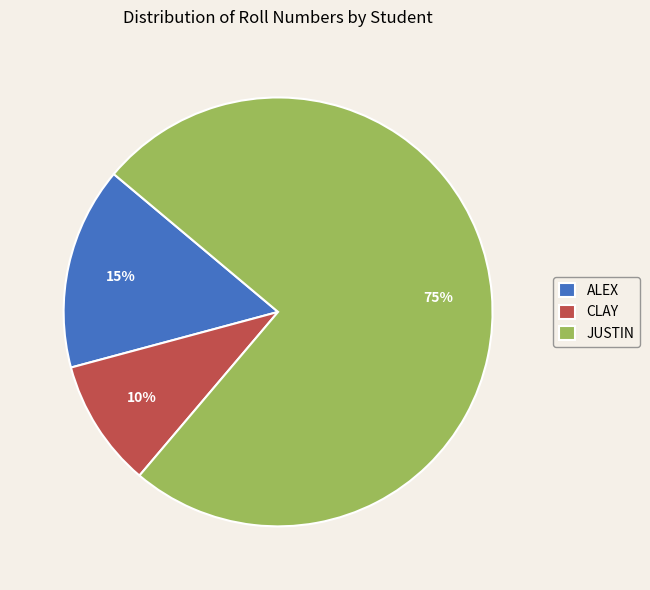

What is the smallest slice in the pie chart?

CLAY